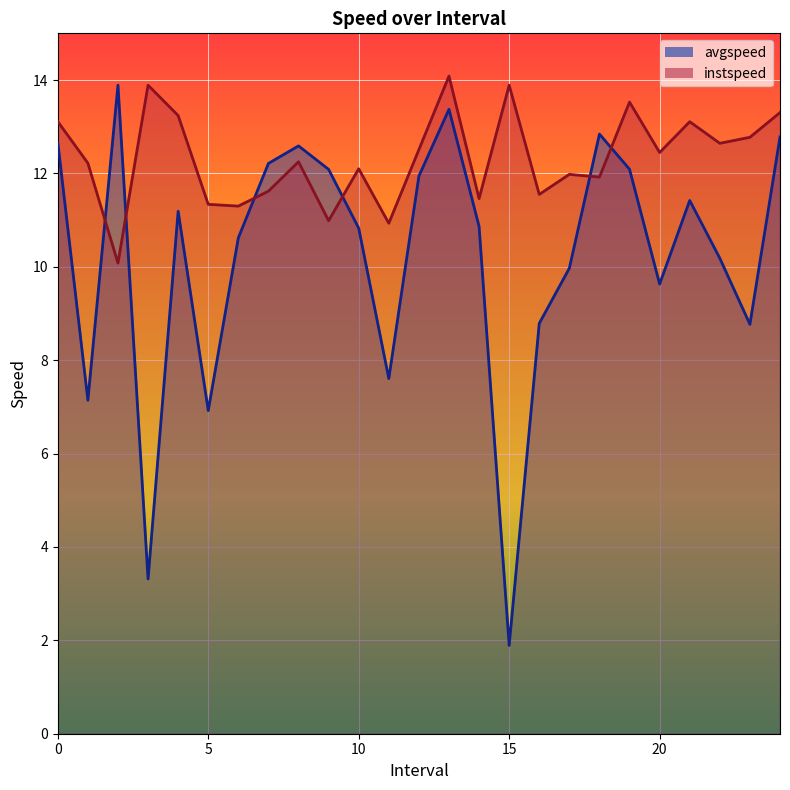

Does the chart display data point markers on the line(s)?

No